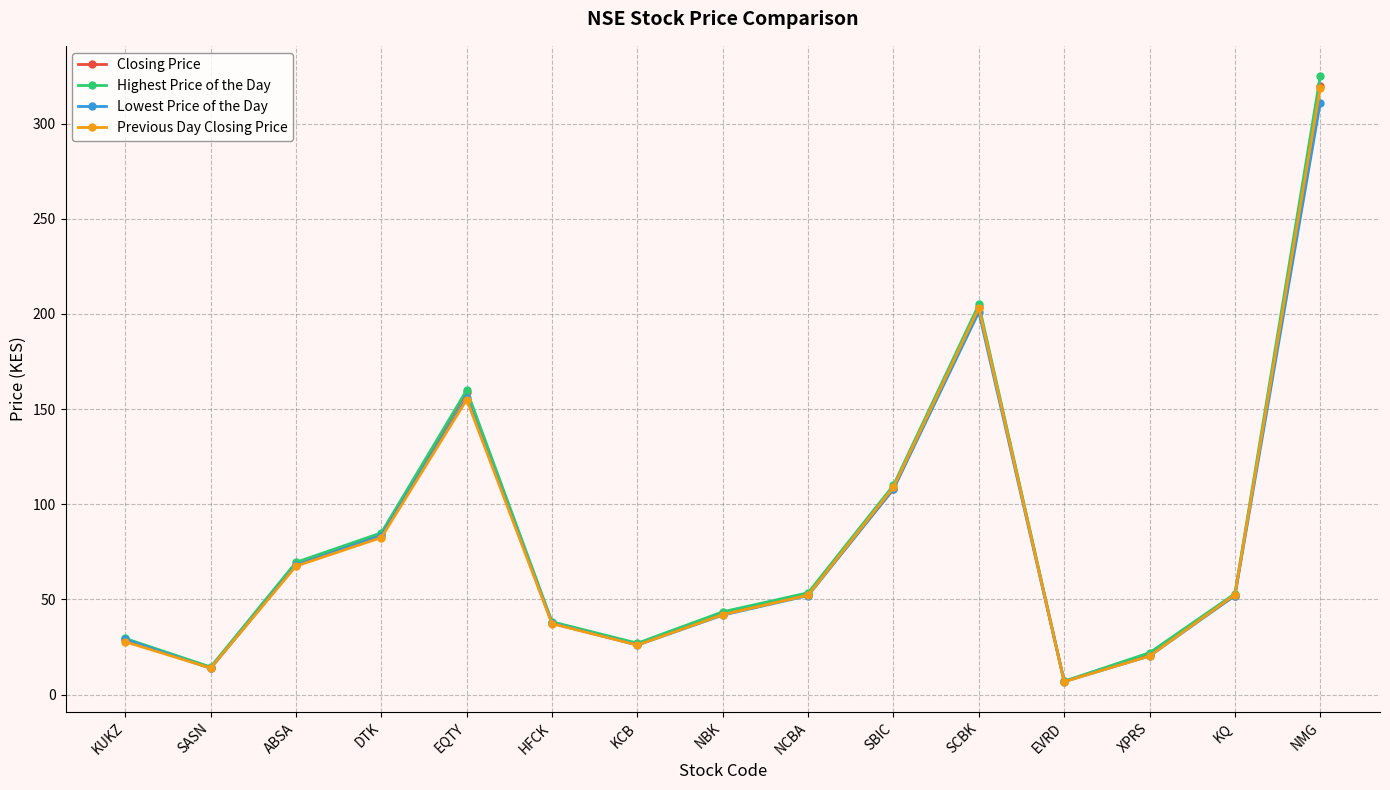

What is the label of the 7th point from the right?

NCBA